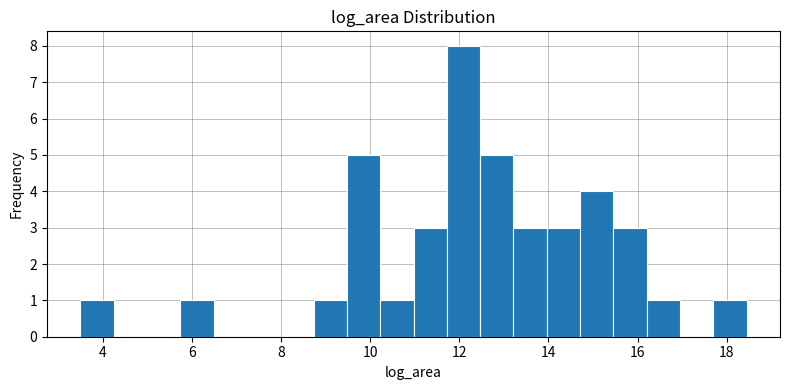

Around what value on the x-axis is the tallest bar? Give the approximate position of its centre, as read against the axis.

12.0